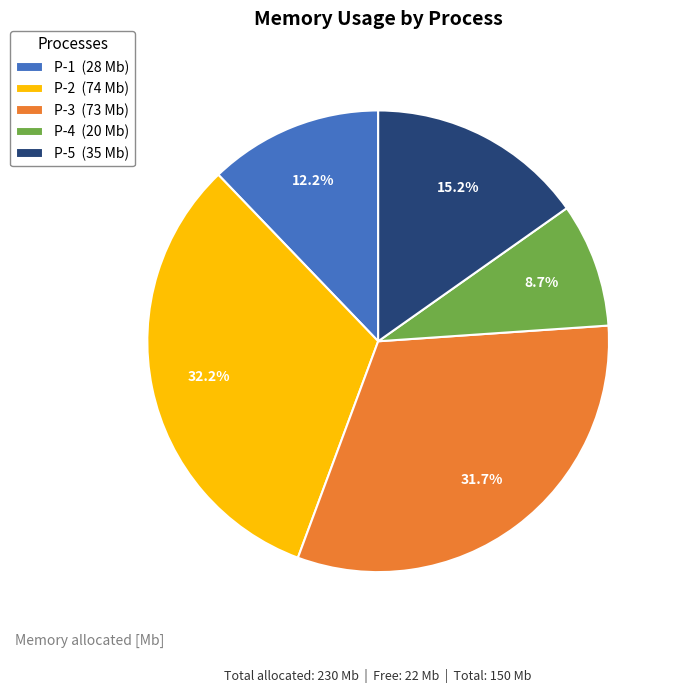

Count the number of slices in the pie.

5